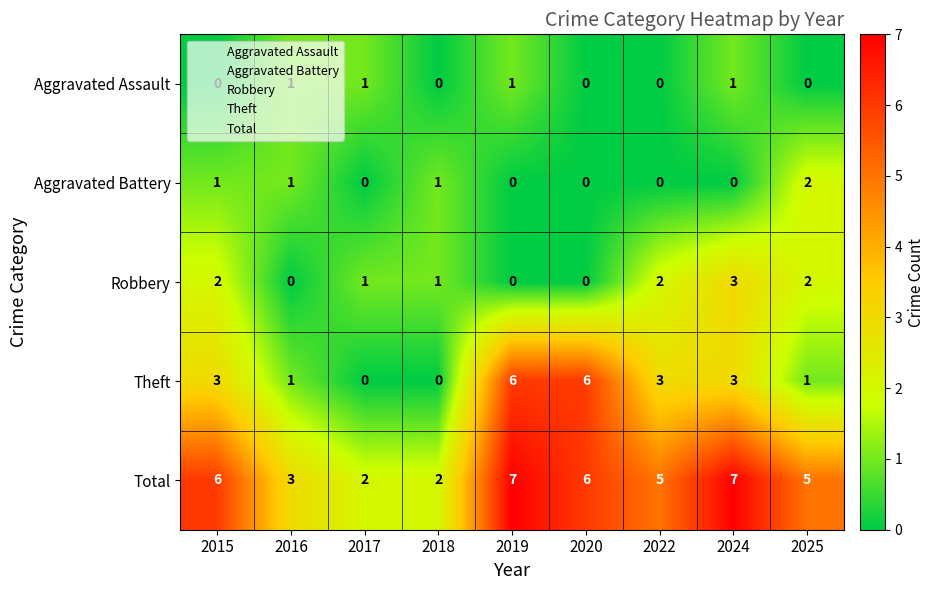

Which series has the largest total across all categories?

Total